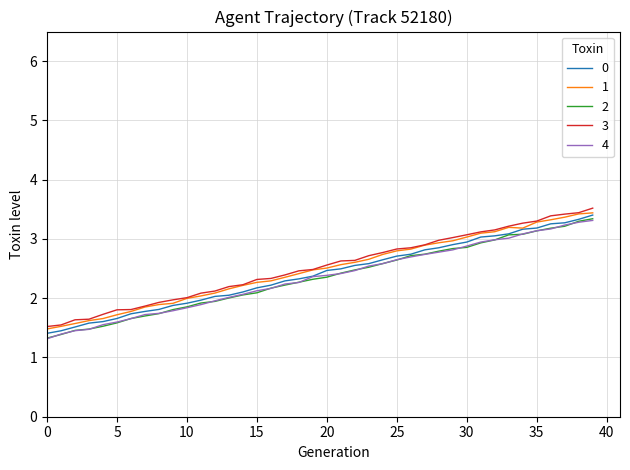

What is the smallest value displayed?

1.3